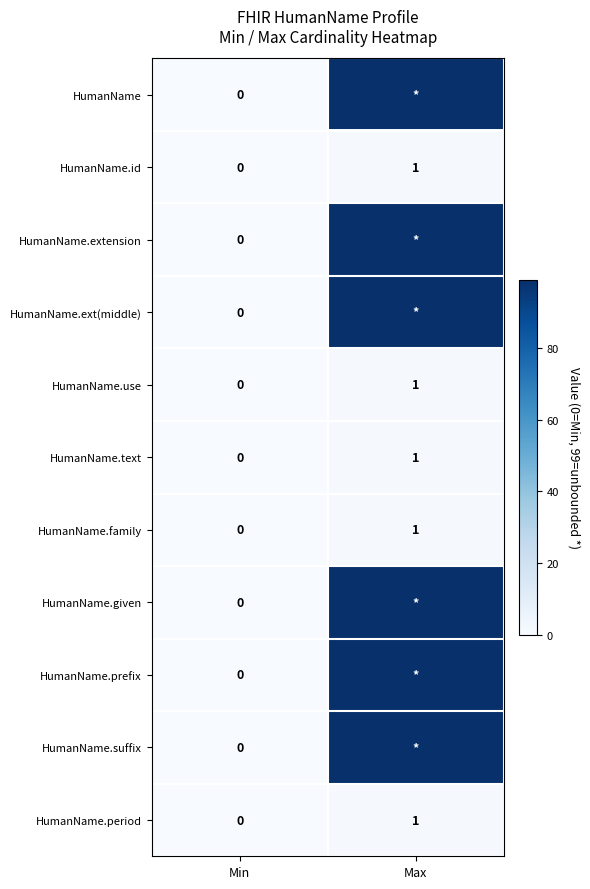

The value of HumanName.period at Max is 0. True or false?

False